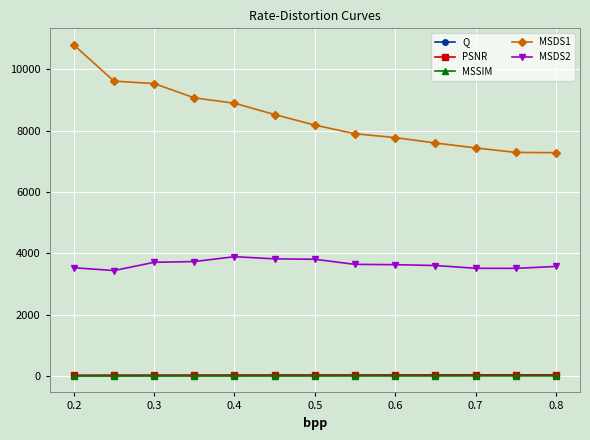

At how many categories does at least one series exceed 4882?

13